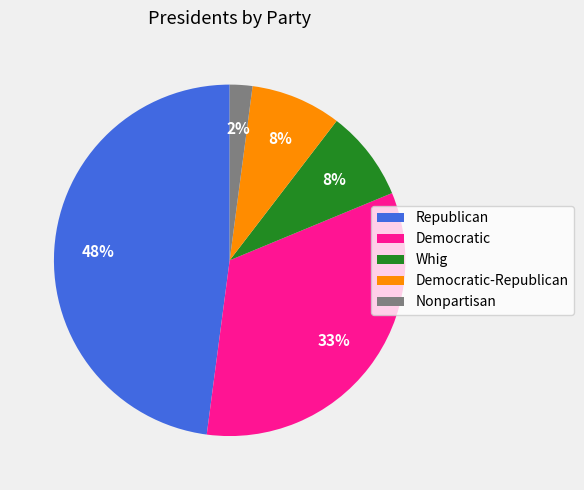

To the nearest percent, what is the average slice percentage?

20%